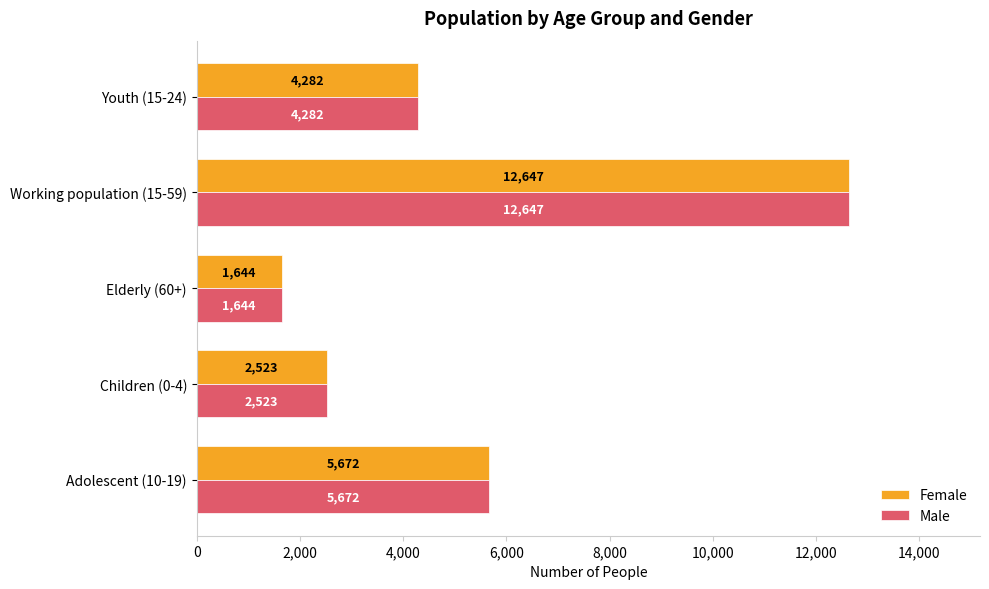

What is the maximum value shown in the chart?

12647